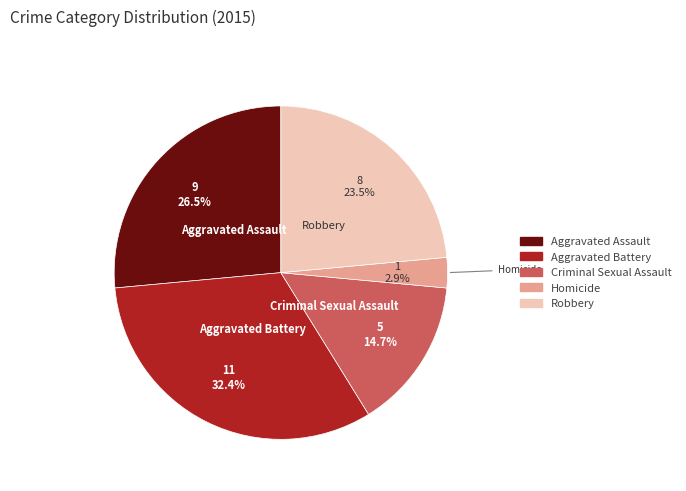

To the nearest percent, what is the average slice percentage?

20%